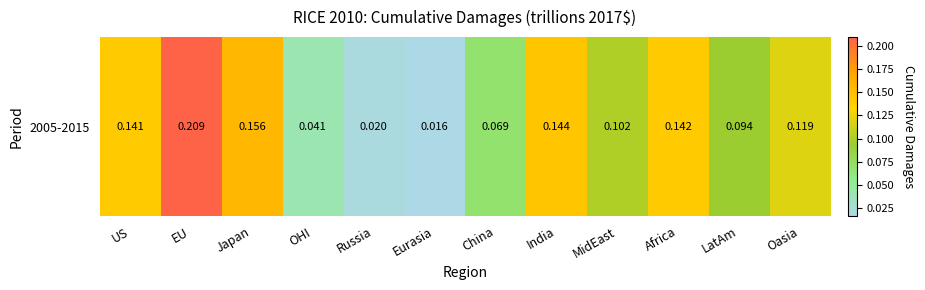

What is the difference between the second highest and minimum values?

0.1